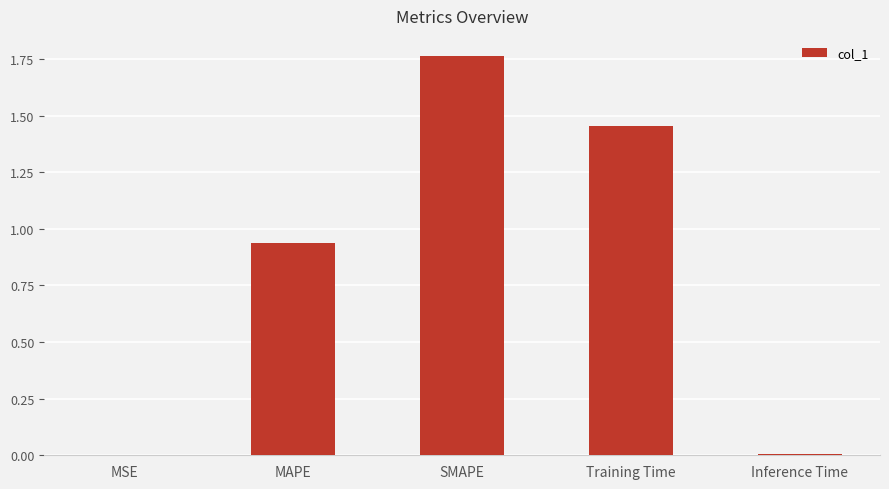

The value at SMAPE is 0.9. True or false?

False